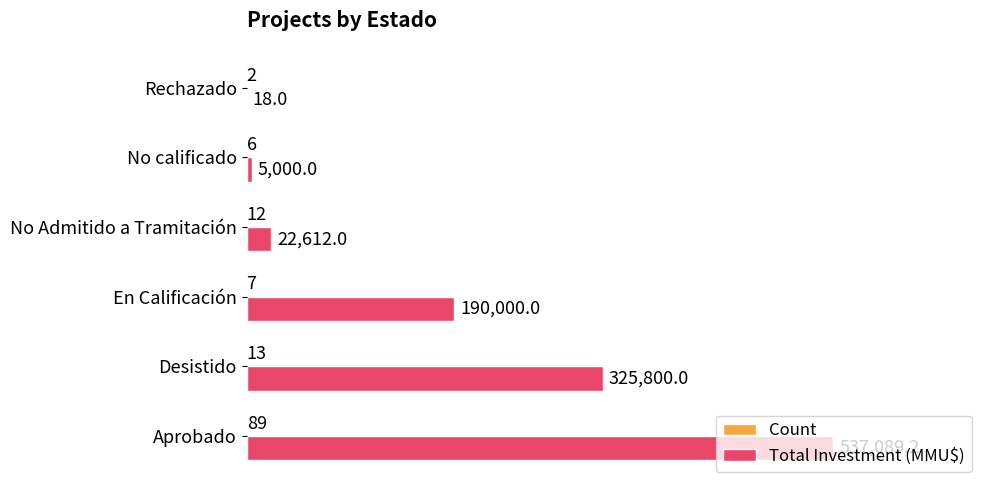

Which series has the largest total across all categories?

Total Investment (MMU$)